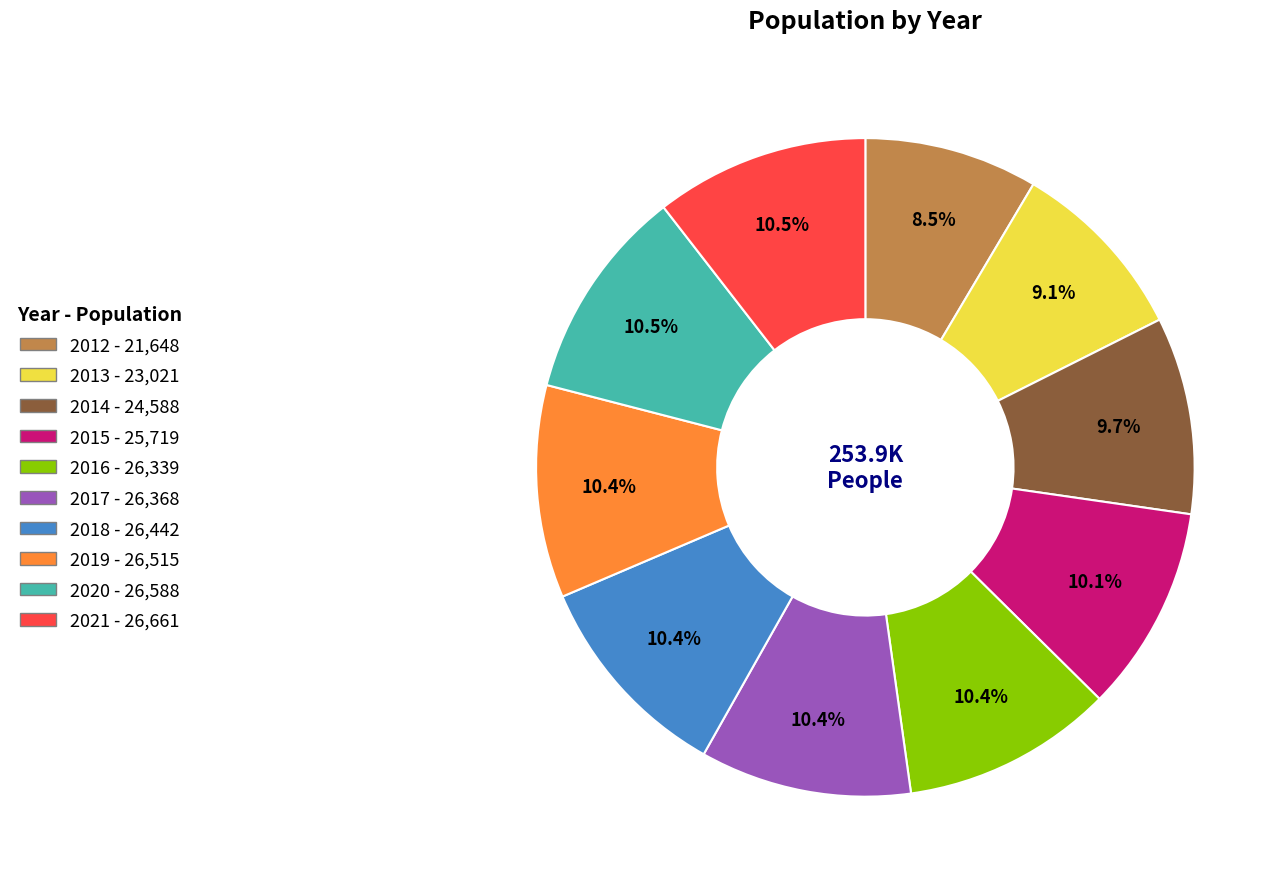

Which slice is the smallest?

2012